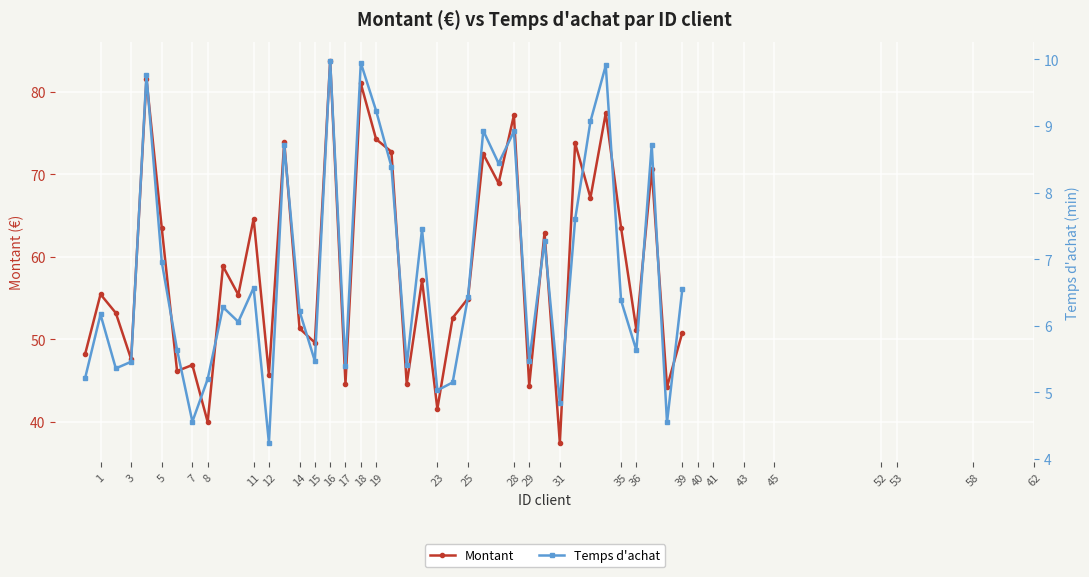

At which category does Montant reach its first local peak?

1